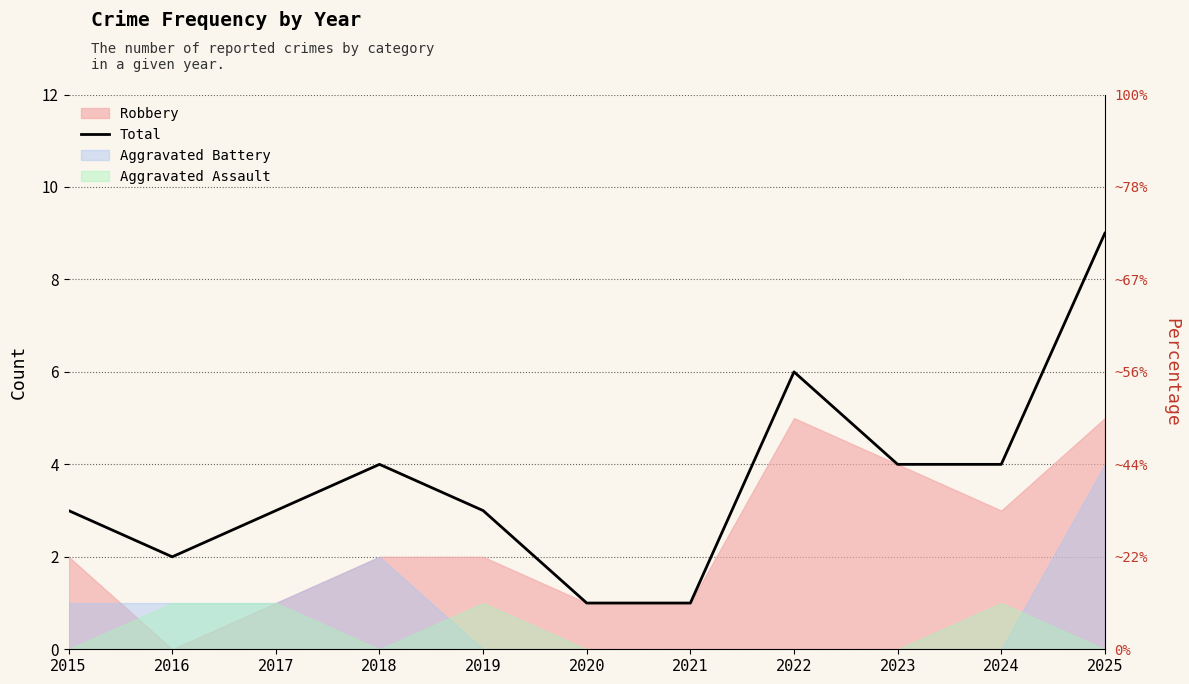

How many points are lower than both their immediate neighbors (excluding endpoints)?

1